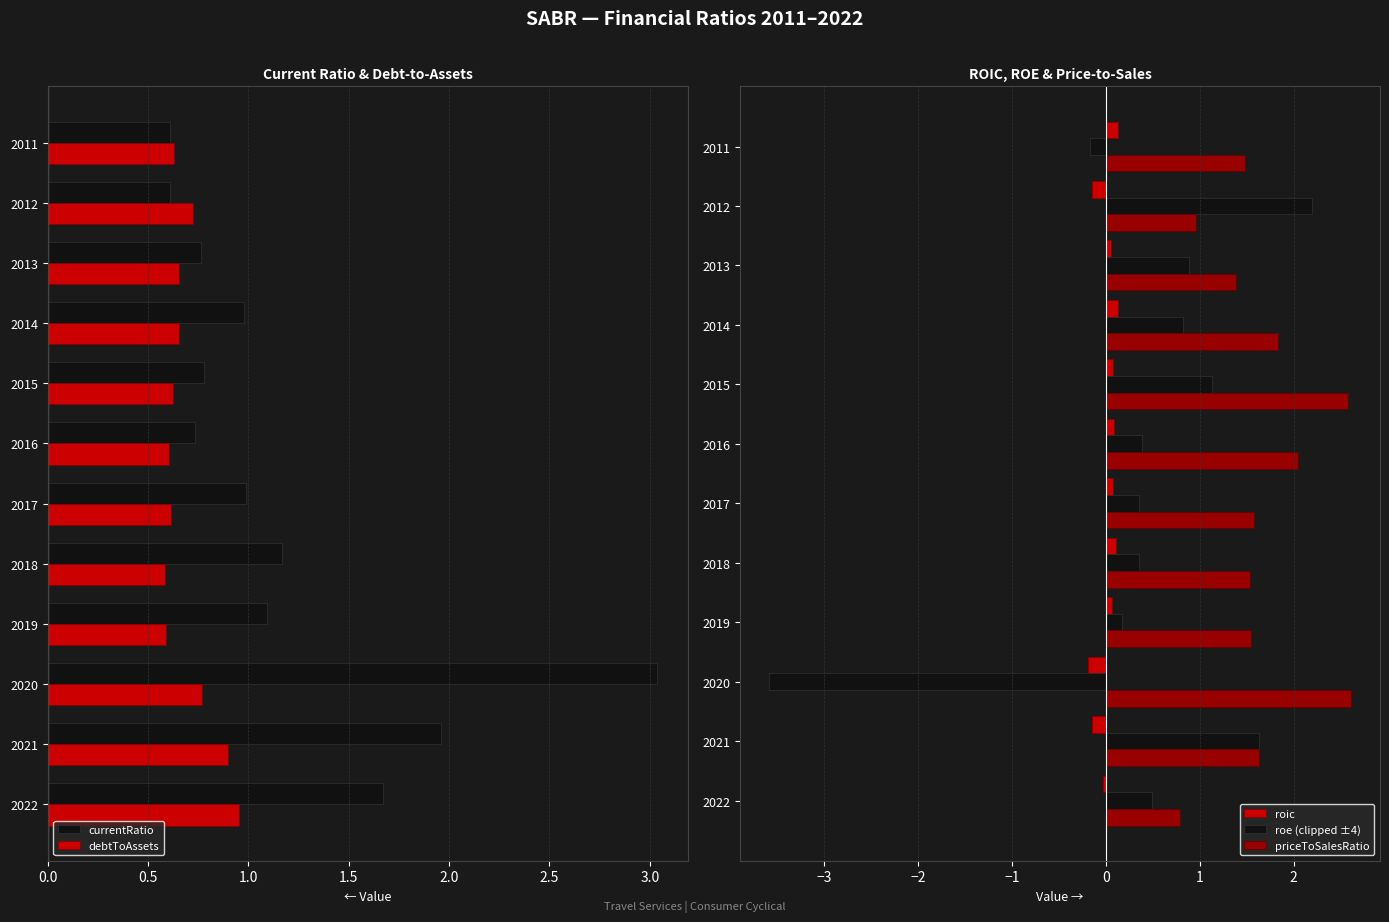

Which series has the largest total across all categories?

priceToSalesRatio